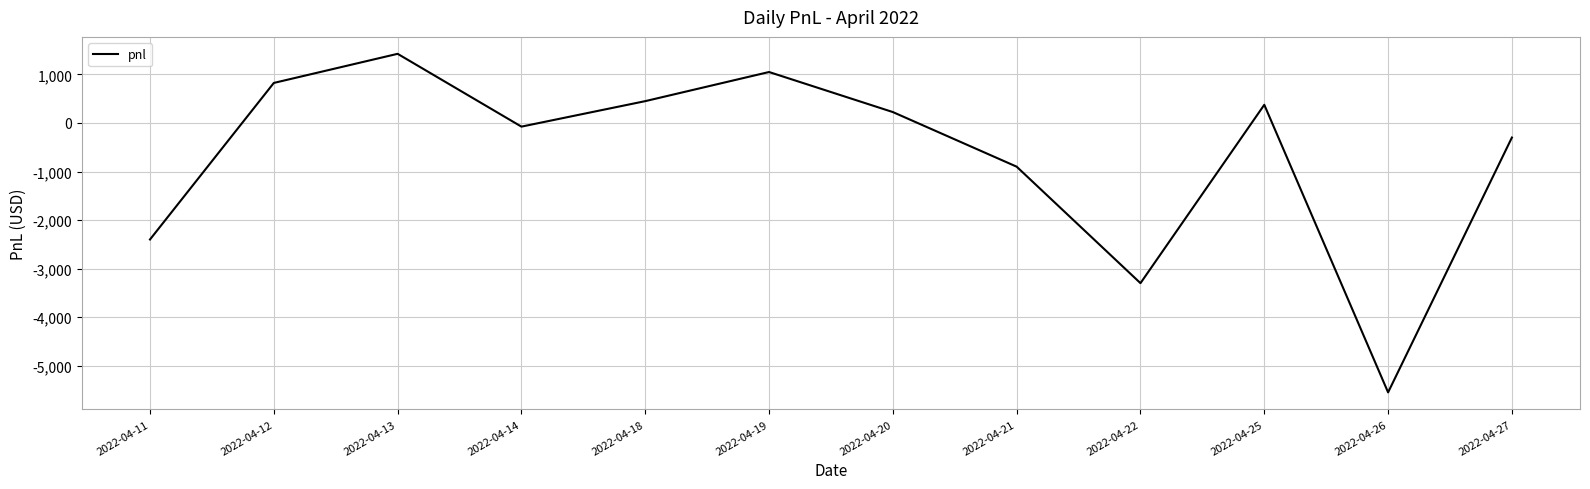

At which label does the data first exceed 225?

2022-04-12